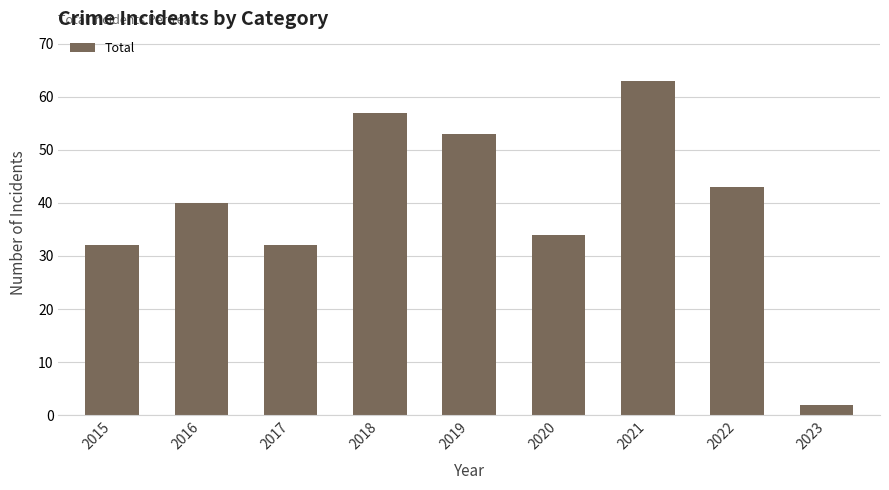

How many distinct data groups are displayed?

1